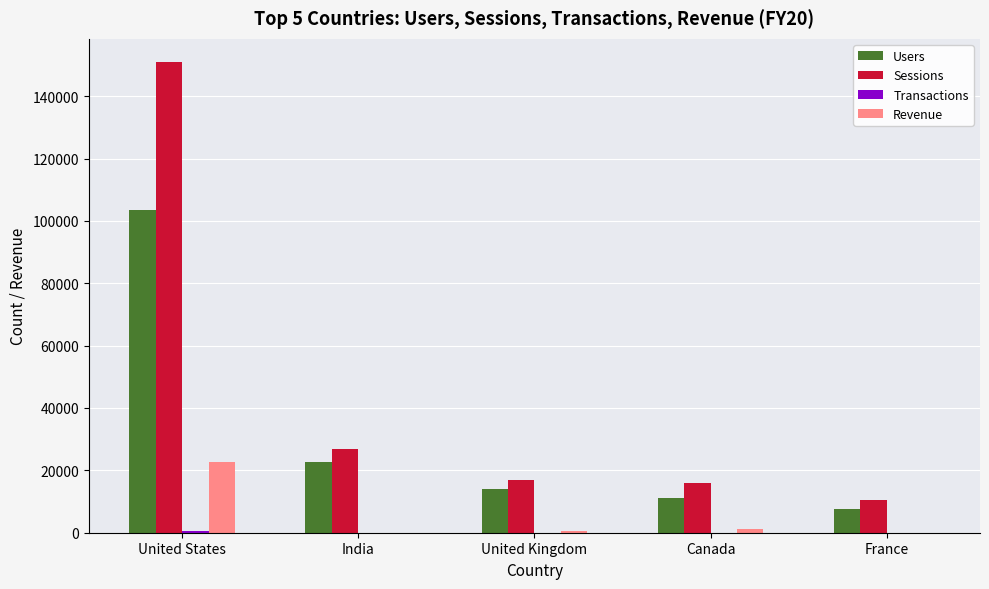

The Revenue series shows 0.0 at India. True or false?

True